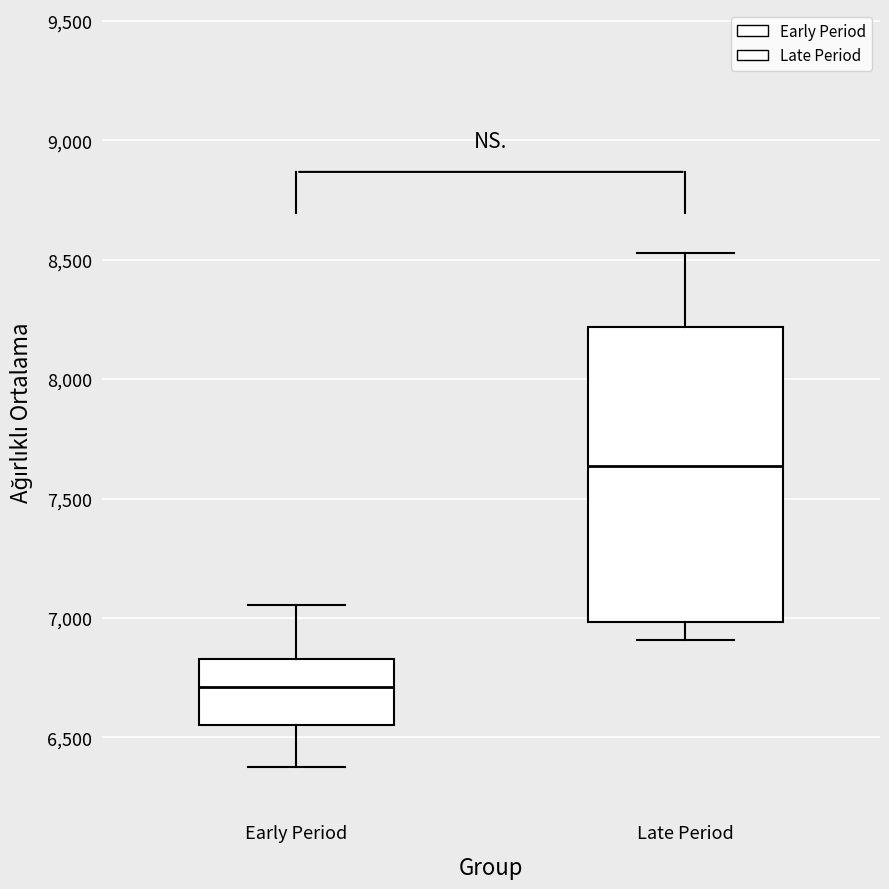

Reading left to right, read every box against the y-axis: the position of its median line, the range the box covers, and the ends of its whiskers. The values are not printed on the chart, so give them approximately, as read against the axis.

Early Period: median 6700, box 6550 to 6850, whiskers 6400 to 7050
Late Period: median 7650, box 7000 to 8200, whiskers 6900 to 8550